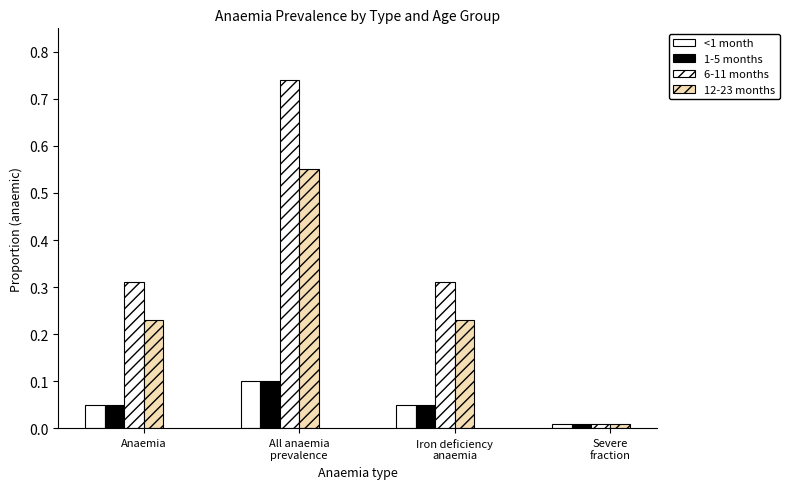

What is the difference between the 6-11 months values at All anaemia
prevalence and Severe
fraction?

0.7